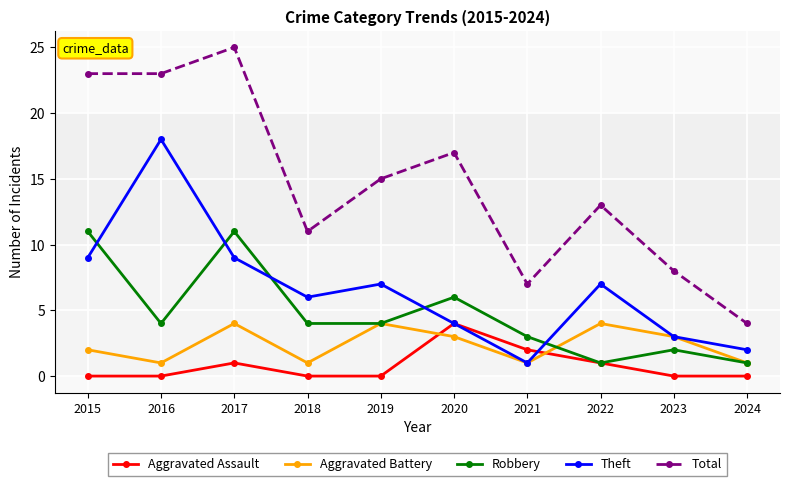

Count the Robbery values in the range 2 to 6.

6